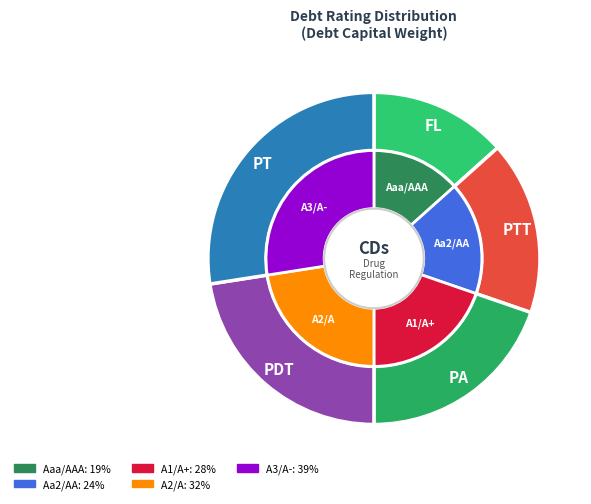

To the nearest percent, what percentage of the pie is Aa2/AA?

17%